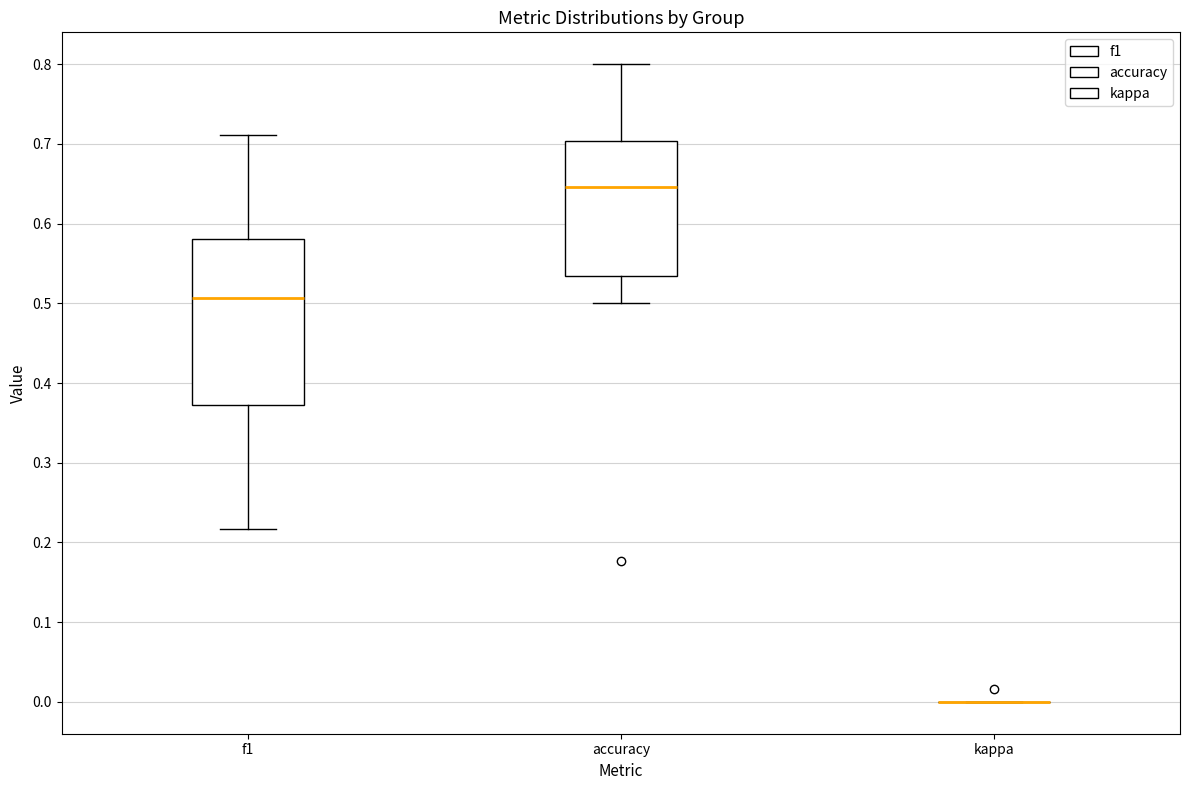

Reading left to right, transcribe this box plot: for each box, give where its median line is, the range the box spans, and where its two whiskers end, as read against the y-axis. The values are not printed on the chart, so give them approximately, as read against the axis.

f1: median 0.51, box 0.37 to 0.58, whiskers 0.22 to 0.71
accuracy: median 0.65, box 0.53 to 0.70, whiskers 0.50 to 0.80
kappa: box collapsed to a line at 0.00, whiskers 0.00 to 0.00